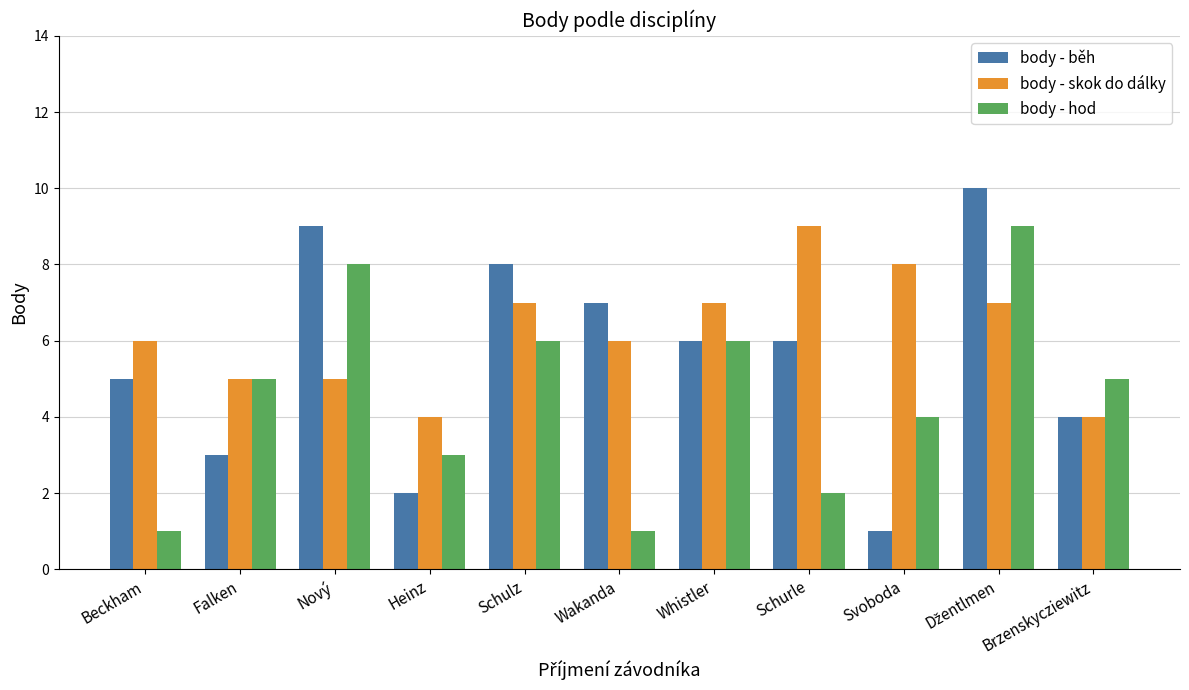

How many data points in body - běh are less than 6?

5